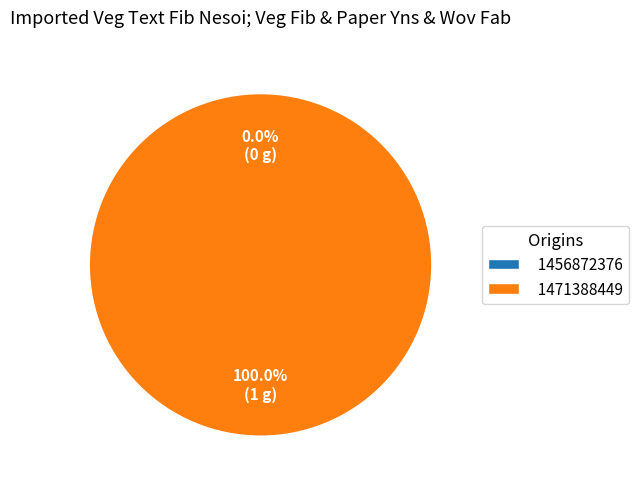

What is the change in value from 1456872376 to 1471388449?

+1